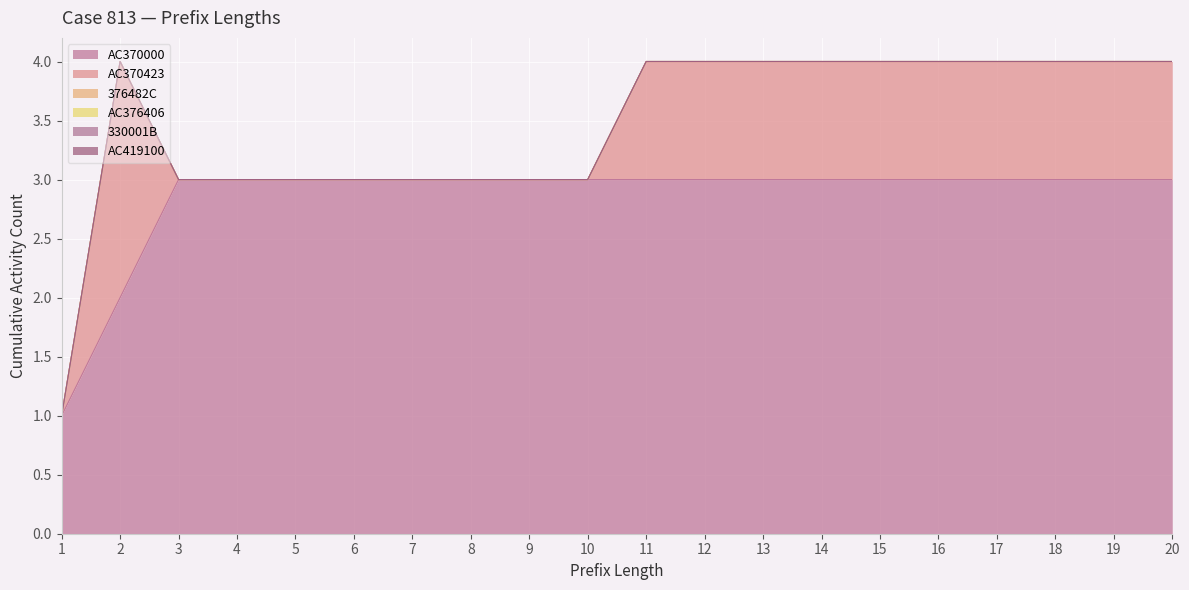

Reading right to left, what are all the values shown in this chart?

AC370000: 20=3	19=3	18=3	17=3	16=3	15=3	14=3	13=3	12=3	11=3	10=3	9=3	8=3	7=3	6=3	5=3	4=3	3=3	2=2	1=1
AC370423: 20=1	19=1	18=1	17=1	16=1	15=1	14=1	13=1	12=1	11=1	10=0	9=0	8=0	7=0	6=0	5=0	4=0	3=0	2=2	1=0
376482C: 20=0	19=0	18=0	17=0	16=0	15=0	14=0	13=0	12=0	11=0	10=0	9=0	8=0	7=0	6=0	5=0	4=0	3=0	2=0	1=0
AC376406: 20=0	19=0	18=0	17=0	16=0	15=0	14=0	13=0	12=0	11=0	10=0	9=0	8=0	7=0	6=0	5=0	4=0	3=0	2=0	1=0
330001B: 20=0	19=0	18=0	17=0	16=0	15=0	14=0	13=0	12=0	11=0	10=0	9=0	8=0	7=0	6=0	5=0	4=0	3=0	2=0	1=0
AC419100: 20=0	19=0	18=0	17=0	16=0	15=0	14=0	13=0	12=0	11=0	10=0	9=0	8=0	7=0	6=0	5=0	4=0	3=0	2=0	1=0